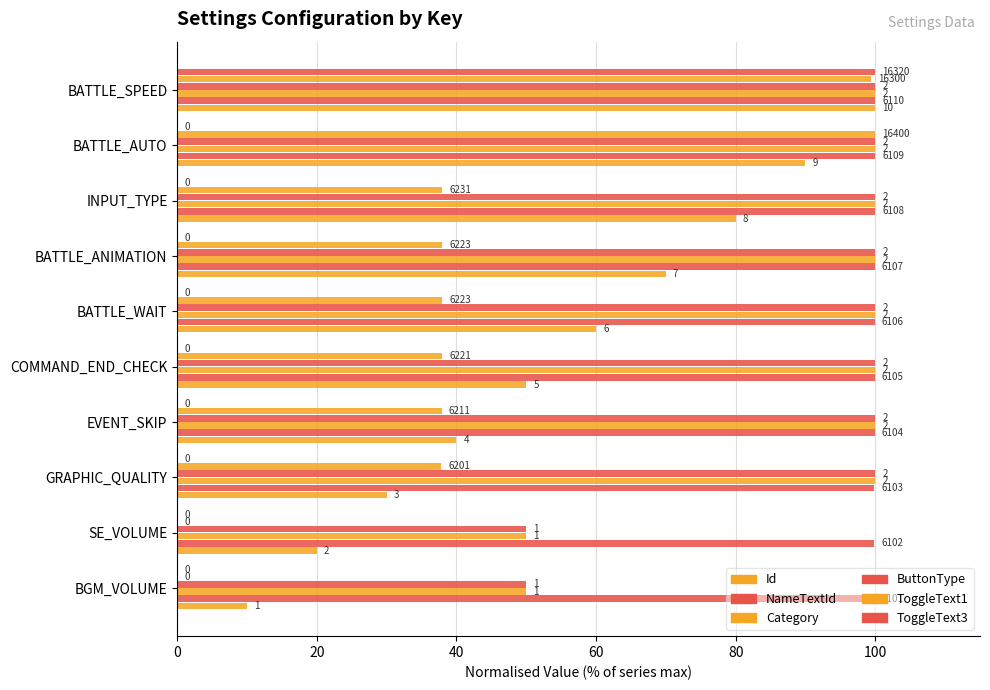

How many Id values are between 30 and 80?

6